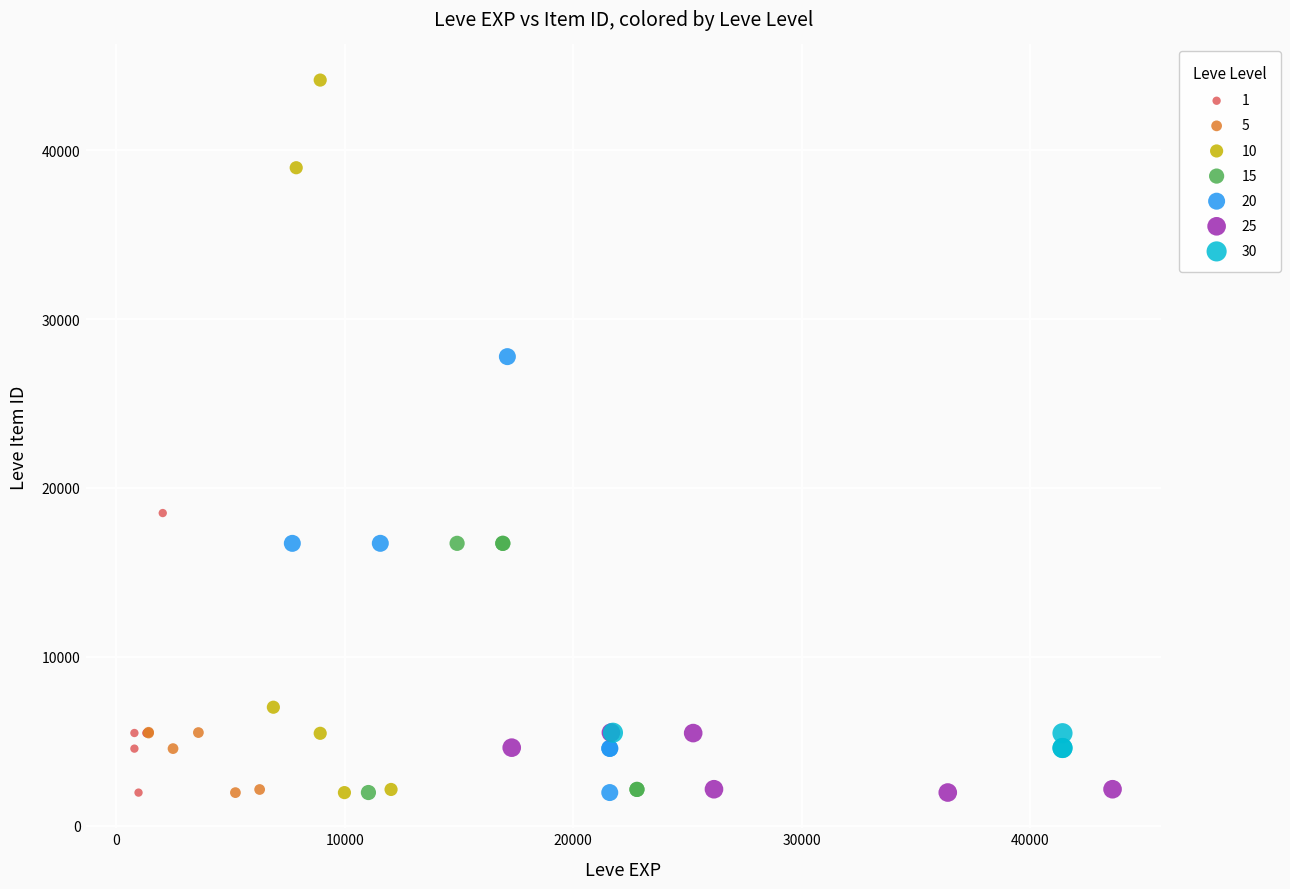

Which series contains the highest Y value?

10